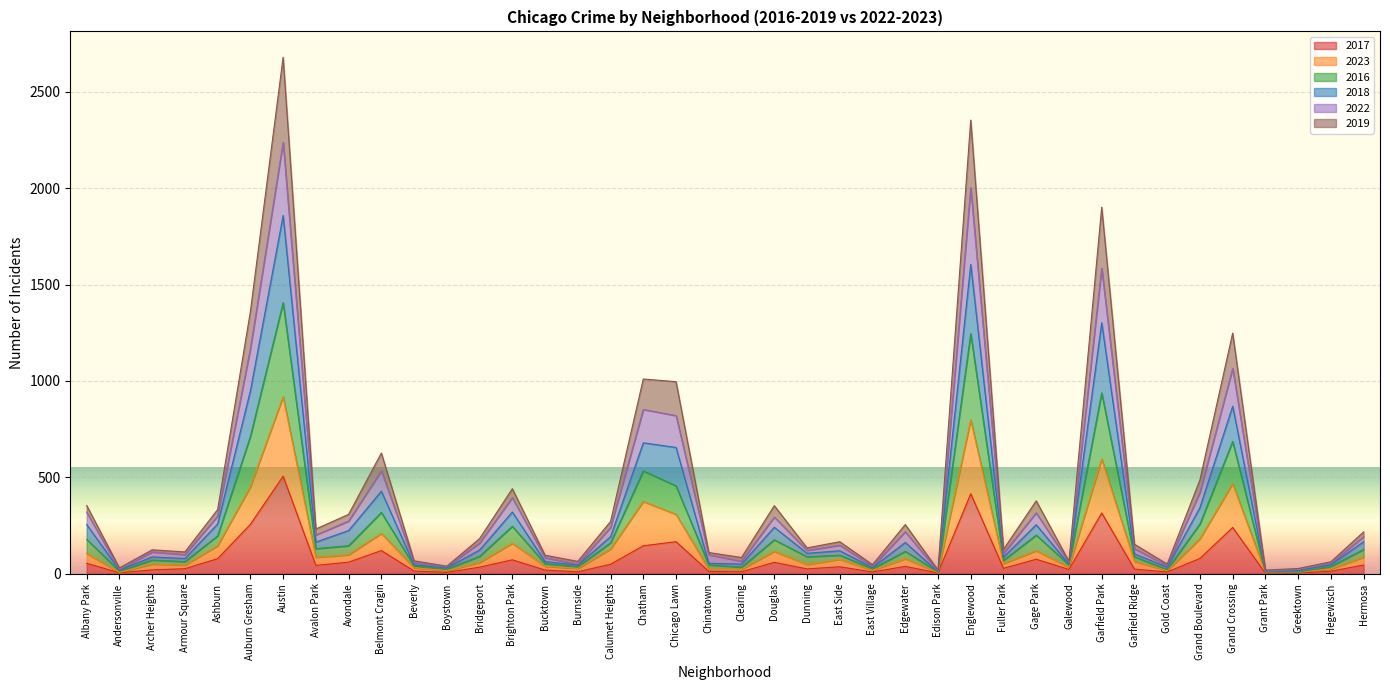

What is the highest value of the 2017 series?

506